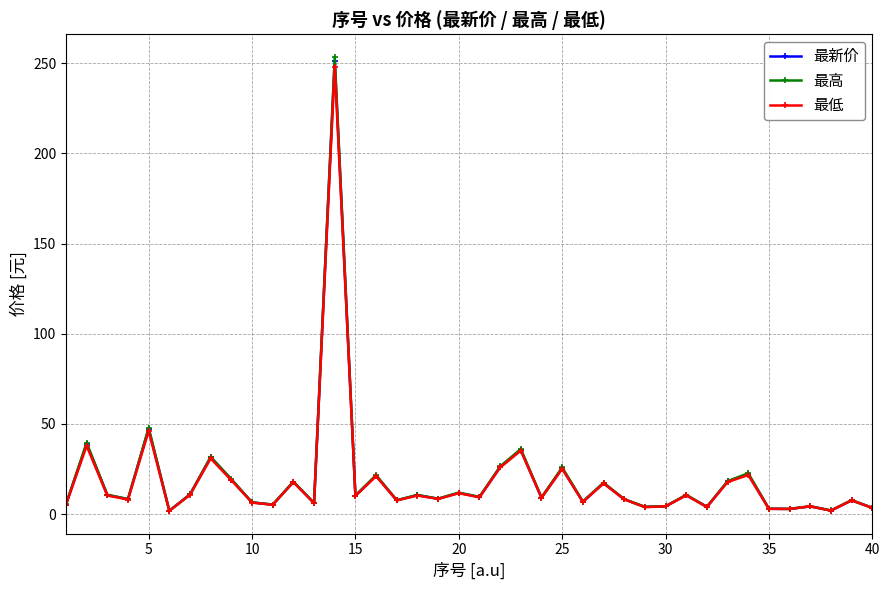

At how many categories does at least one series exceed 98?

1